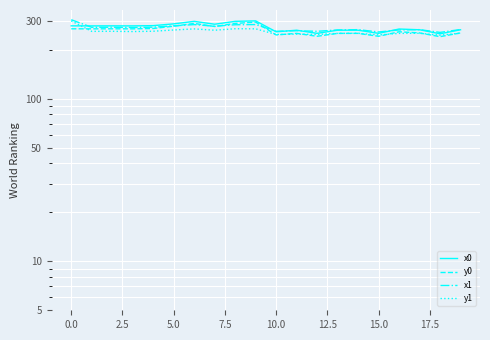

How many interior local peaks does the x0 series have?

5